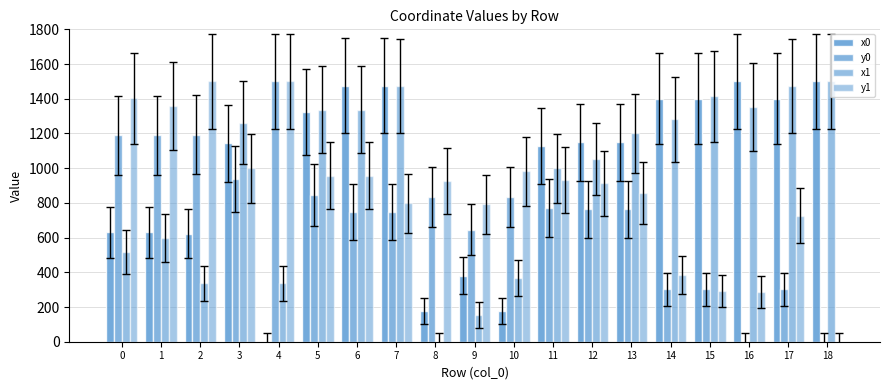

How many groups of bars are there?

19